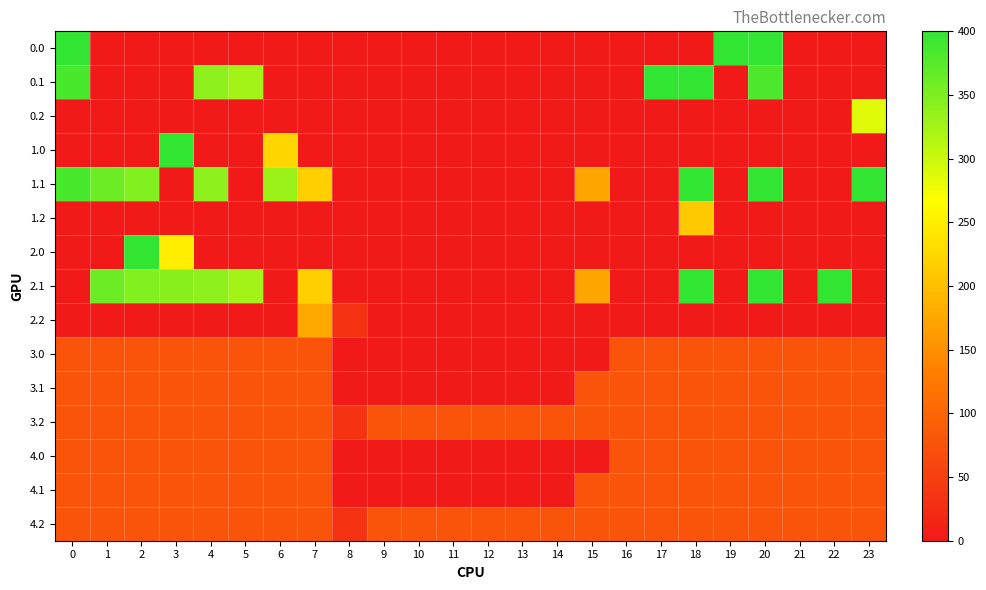

Reading left to right, what are all the values shown in this chart?

row_0: 400.0	0.0	0.0	0.0	0.0	0.0	0.0	0.0	0.0	0.0	0.0	0.0	0.0	0.0	0.0	0.0	0.0	0.0	0.0	400.0	400.0	0.0	0.0	0.0
row_1: 384.6	0.0	0.0	0.0	339.6	325.7	0.0	0.0	0.0	0.0	0.0	0.0	0.0	0.0	0.0	0.0	0.0	400.0	400.0	0.0	381.3	0.0	0.0	0.0
row_2: 0.0	0.0	0.0	0.0	0.0	0.0	0.0	0.0	0.0	0.0	0.0	0.0	0.0	0.0	0.0	0.0	0.0	0.0	0.0	0.0	0.0	0.0	0.0	287.5
row_3: 0.0	0.0	0.0	400.0	0.0	0.0	224.7	0.0	0.0	0.0	0.0	0.0	0.0	0.0	0.0	0.0	0.0	0.0	0.0	0.0	0.0	0.0	0.0	0.0
row_4: 384.6	361.1	347.9	0.0	339.6	0.0	332.2	217.1	0.0	0.0	0.0	0.0	0.0	0.0	0.0	173.1	0.0	0.0	400.0	0.0	400.0	0.0	0.0	399.4
row_5: 0.0	0.0	0.0	0.0	0.0	0.0	0.0	0.0	0.0	0.0	0.0	0.0	0.0	0.0	0.0	0.0	0.0	0.0	210.0	0.0	0.0	0.0	0.0	0.0
row_6: 0.0	0.0	400.0	249.6	0.0	0.0	0.0	0.0	0.0	0.0	0.0	0.0	0.0	0.0	0.0	0.0	0.0	0.0	0.0	0.0	0.0	0.0	0.0	0.0
row_7: 0.0	361.1	347.9	342.7	339.6	325.7	0.0	217.1	0.0	0.0	0.0	0.0	0.0	0.0	0.0	173.1	0.0	0.0	400.0	0.0	400.0	0.0	400.0	0.0
row_8: 0.0	0.0	0.0	0.0	0.0	0.0	0.0	176.6	35.3	0.0	0.0	0.0	0.0	0.0	0.0	0.0	0.0	0.0	0.0	0.0	0.0	0.0	0.0	0.0
row_9: 77.0	77.0	77.0	77.0	77.0	77.0	77.0	77.0	0.0	0.0	0.0	0.0	0.0	0.0	0.0	0.0	77.0	77.0	77.0	77.0	77.0	77.0	77.0	77.0
row_10: 77.0	77.0	77.0	77.0	77.0	77.0	77.0	77.0	0.0	0.0	0.0	0.0	0.0	0.0	0.0	77.0	77.0	77.0	77.0	77.0	77.0	77.0	77.0	77.0
row_11: 77.0	77.0	77.0	77.0	77.0	77.0	77.0	77.0	35.3	77.0	77.0	77.0	77.0	77.0	77.0	77.0	77.0	77.0	77.0	77.0	77.0	77.0	77.0	77.0
row_12: 77.0	77.0	77.0	77.0	77.0	77.0	77.0	77.0	0.0	0.0	0.0	0.0	0.0	0.0	0.0	0.0	77.0	77.0	77.0	77.0	77.0	77.0	77.0	77.0
row_13: 77.0	77.0	77.0	77.0	77.0	77.0	77.0	77.0	0.0	0.0	0.0	0.0	0.0	0.0	0.0	77.0	77.0	77.0	77.0	77.0	77.0	77.0	77.0	77.0
row_14: 77.0	77.0	77.0	77.0	77.0	77.0	77.0	77.0	35.3	77.0	77.0	77.0	77.0	77.0	77.0	77.0	77.0	77.0	77.0	77.0	77.0	77.0	77.0	77.0